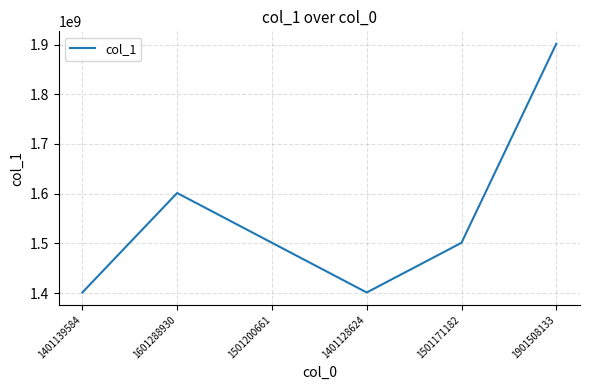

How many lines are shown in the chart?

1